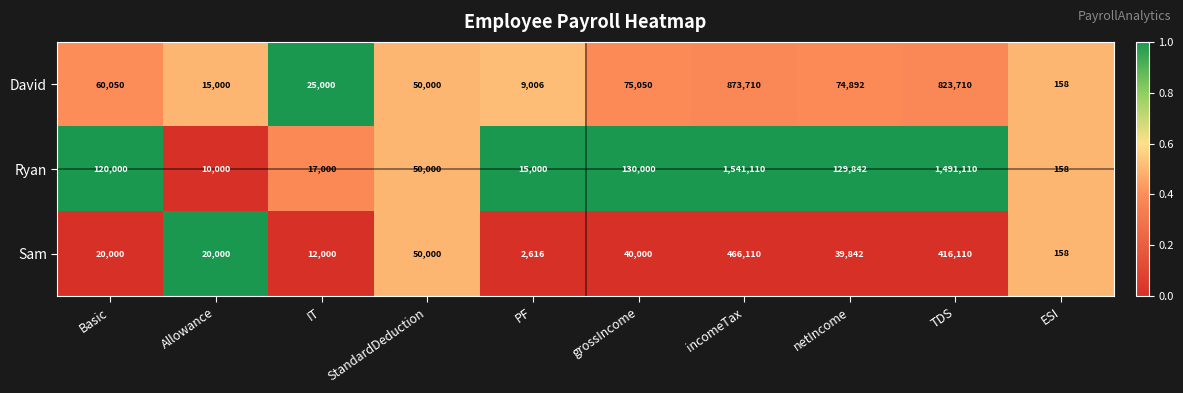

Which series changed the most between Basic and Allowance?

Ryan